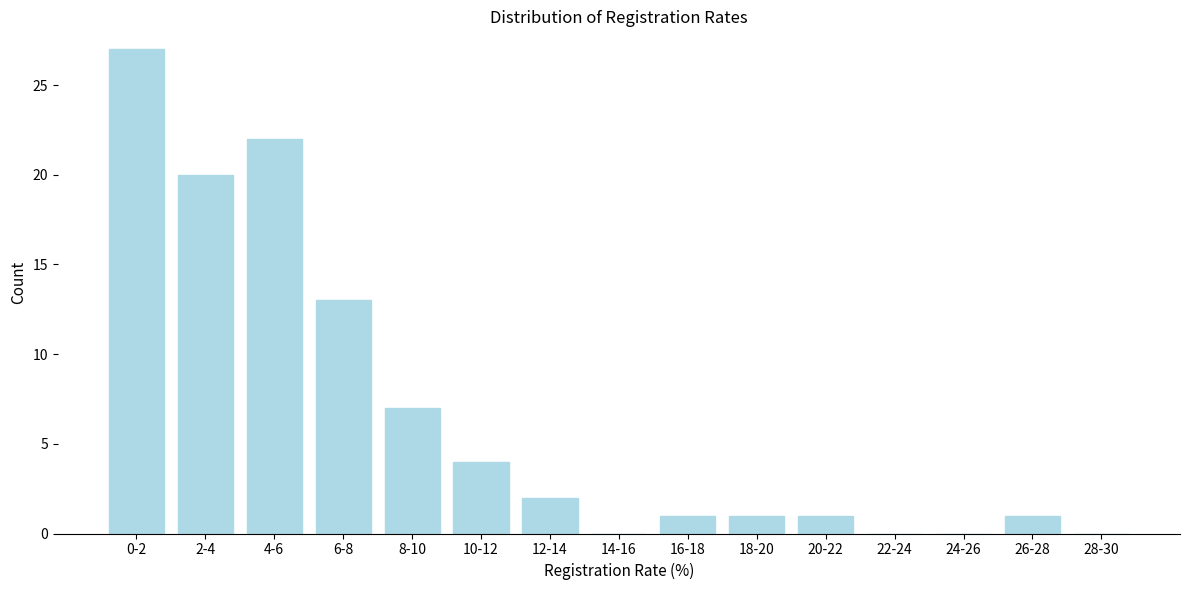

Reading left to right, transcribe all the data shown in this chart.

0-2=27	2-4=20	4-6=22	6-8=13	8-10=7	10-12=4	12-14=2	14-16=0	16-18=1	18-20=1	20-22=1	22-24=0	24-26=0	26-28=1	28-30=0